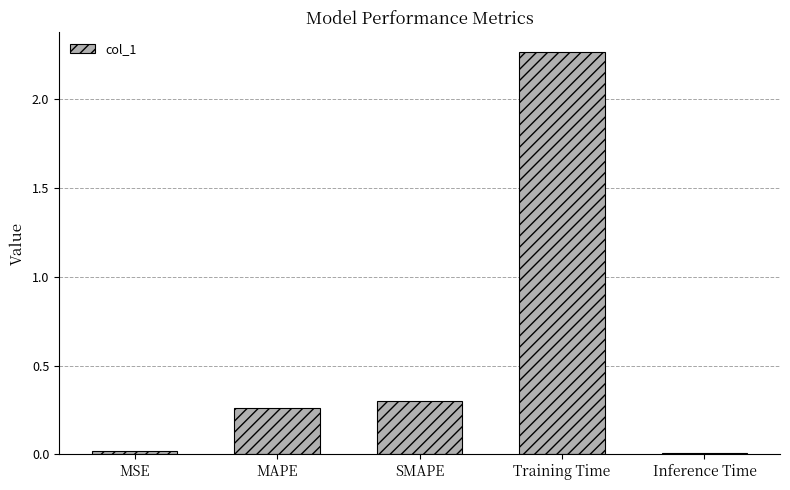

How many bars are there in total?

5